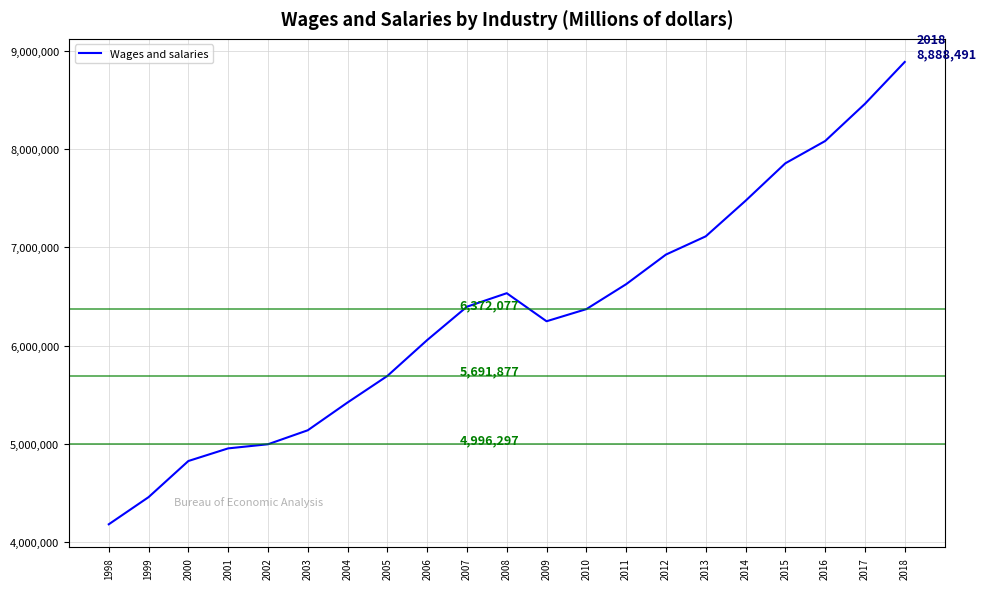

What is the greatest value displayed?

8888491